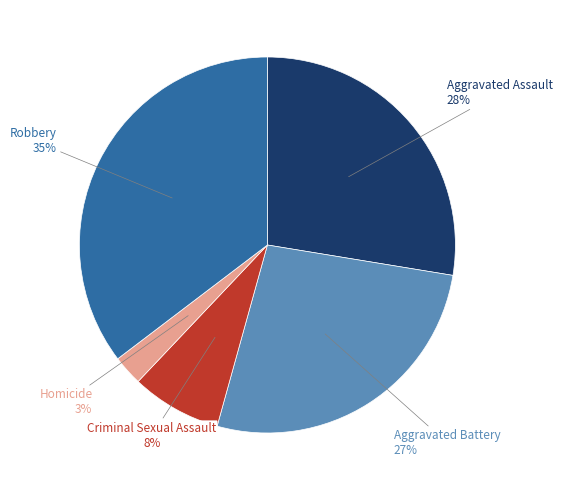

Is there a majority slice in this chart?

No